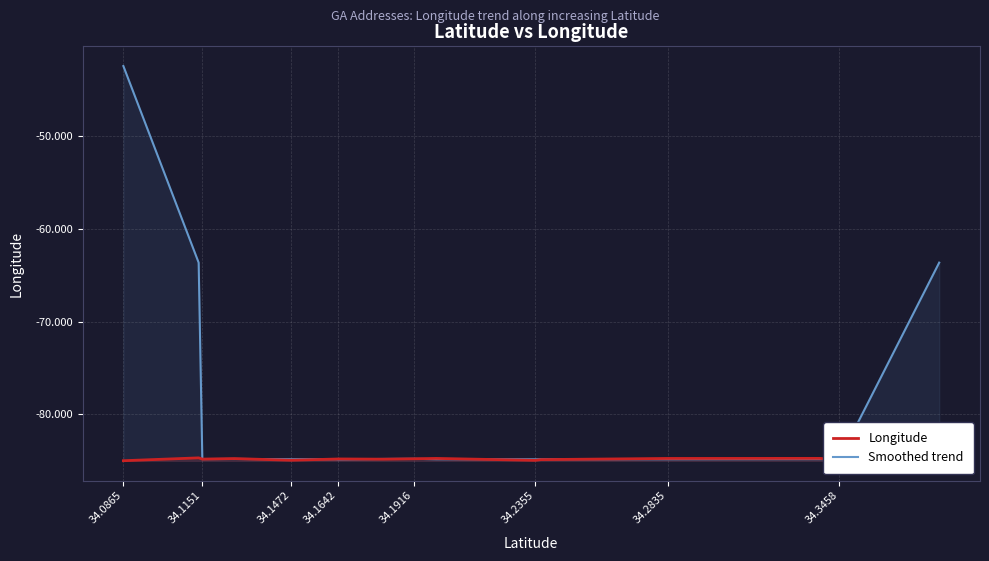

At which label does Smoothed trend reach its minimum?

34.1642